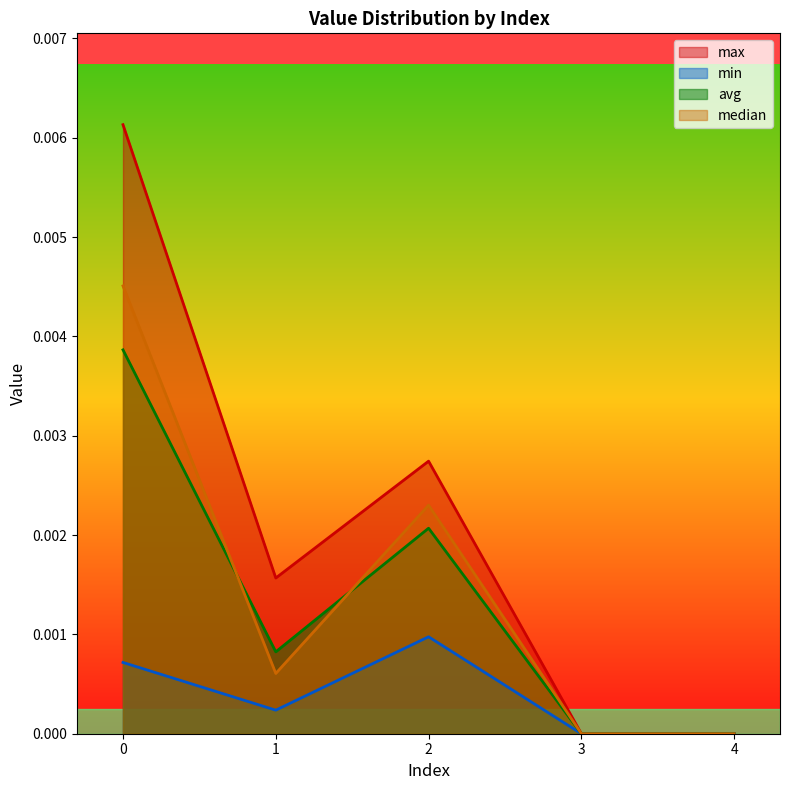

The value of median at 1 is 0.0. True or false?

True